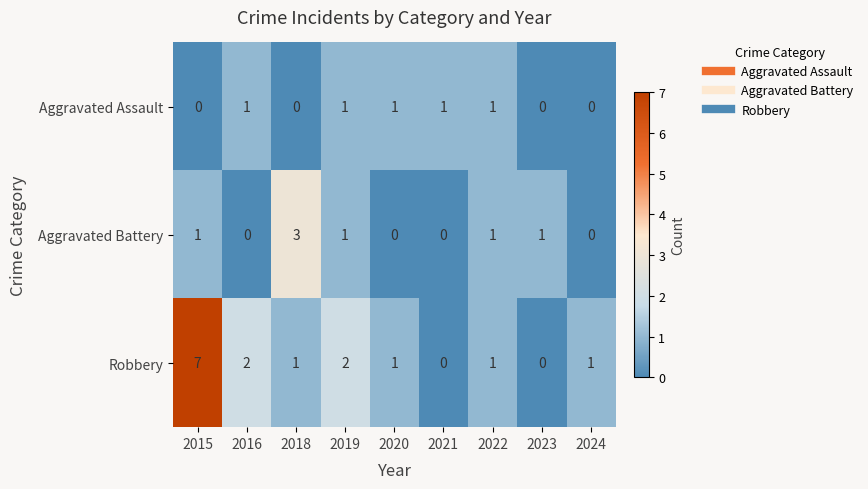

Reading left to right, transcribe all the data shown in this chart.

Aggravated Assault: 2015=0	2016=1	2018=0	2019=1	2020=1	2021=1	2022=1	2023=0	2024=0
Aggravated Battery: 2015=1	2016=0	2018=3	2019=1	2020=0	2021=0	2022=1	2023=1	2024=0
Robbery: 2015=7	2016=2	2018=1	2019=2	2020=1	2021=0	2022=1	2023=0	2024=1